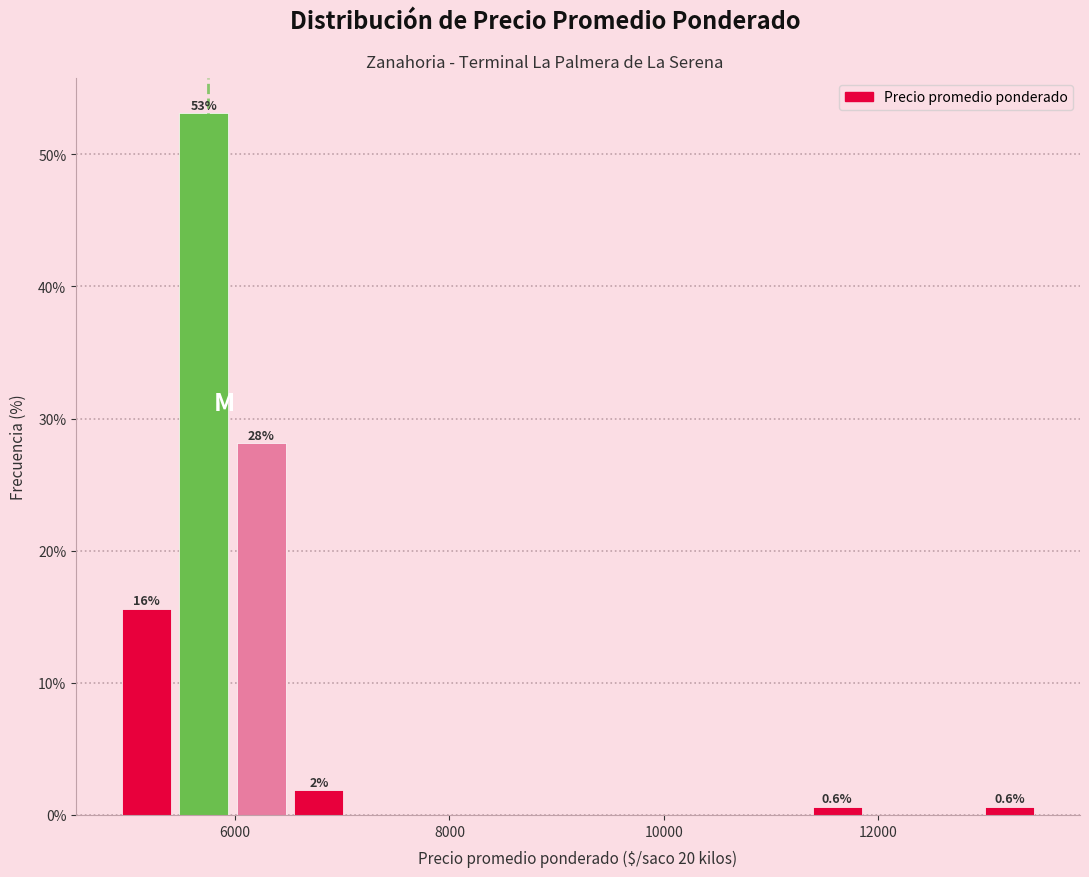

Read against the x-axis, roughly where is the centre of the tallest bar?

5800